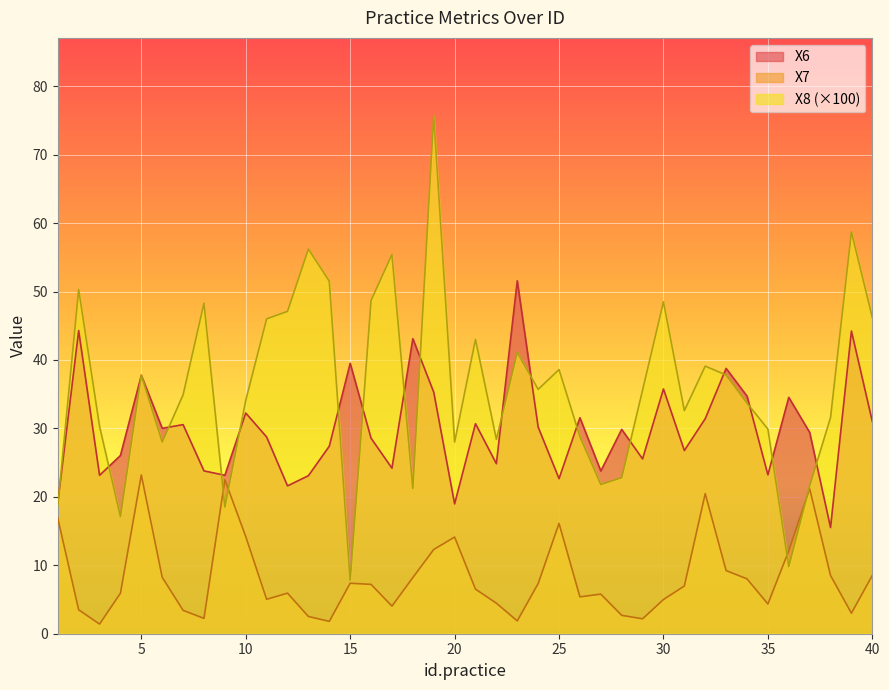

At which label does X8 first exceed 35?

2